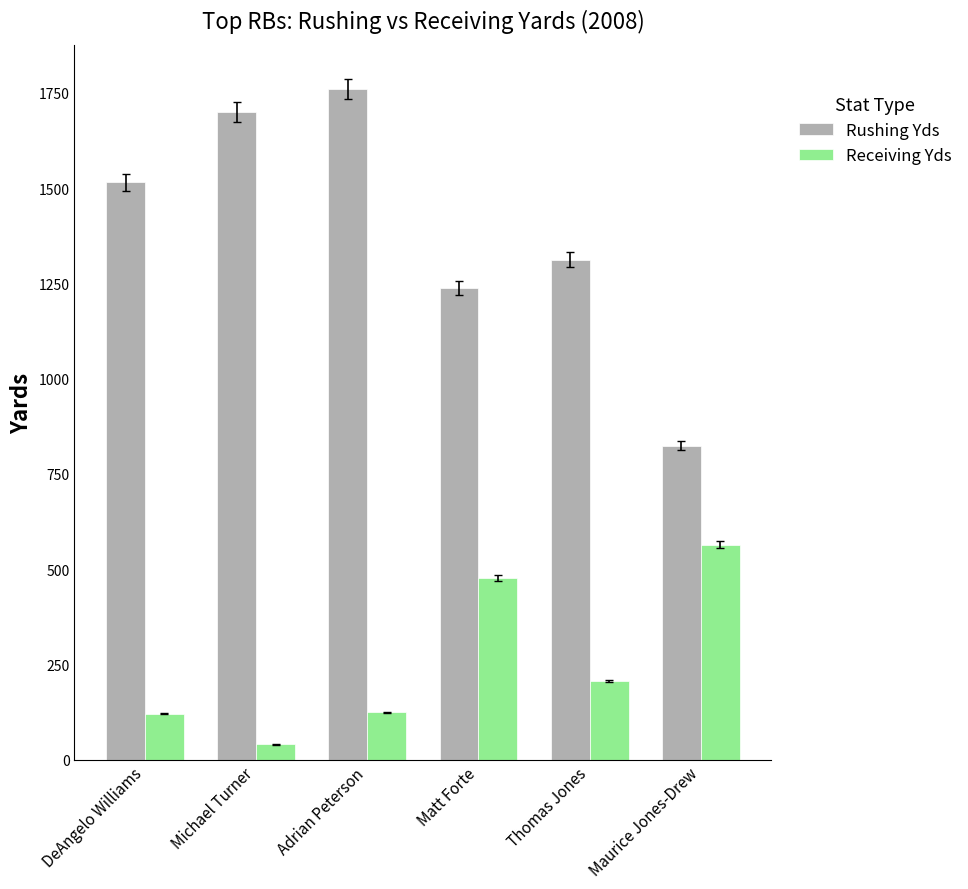

What are all the series names shown in the legend?

Rushing Yds, Receiving Yds